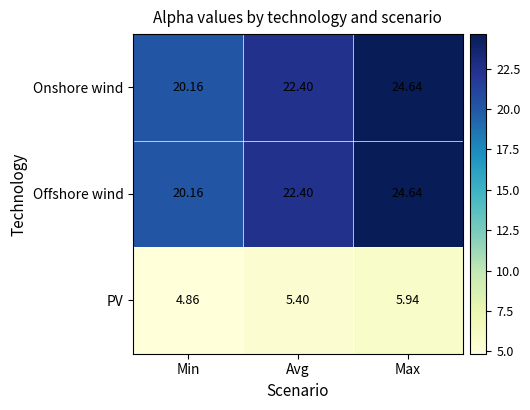

At which label does PV first exceed 5?

Avg